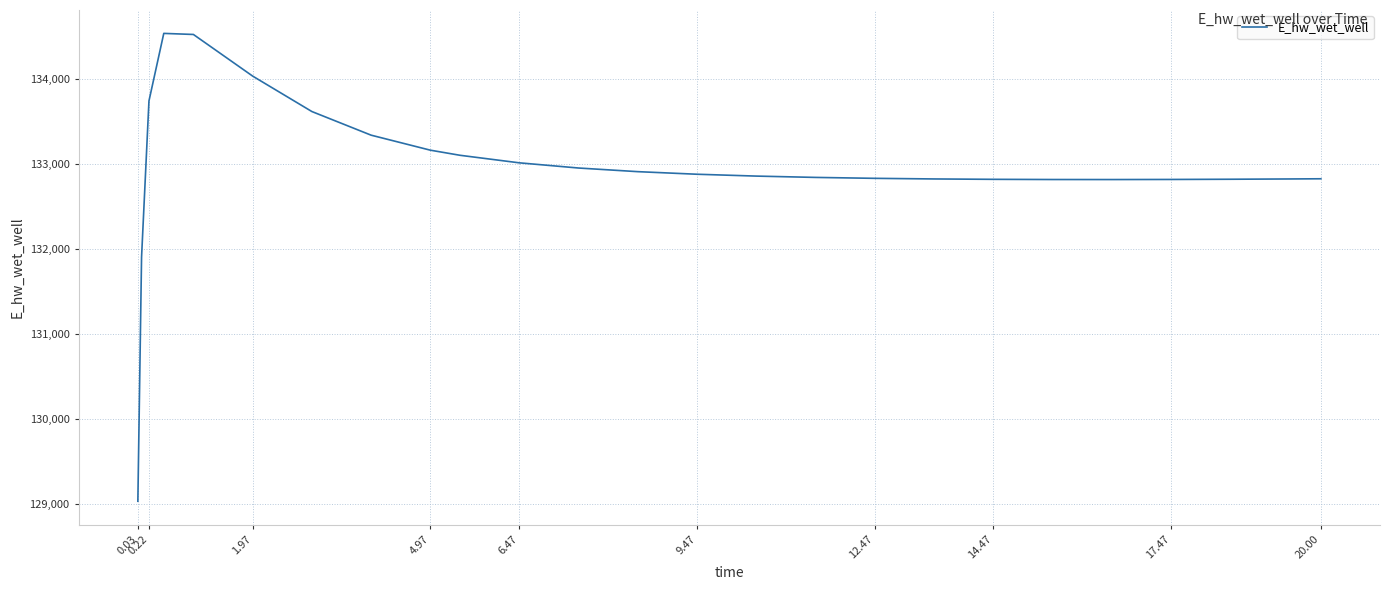

What is the minimum value shown in the chart?

129036.6